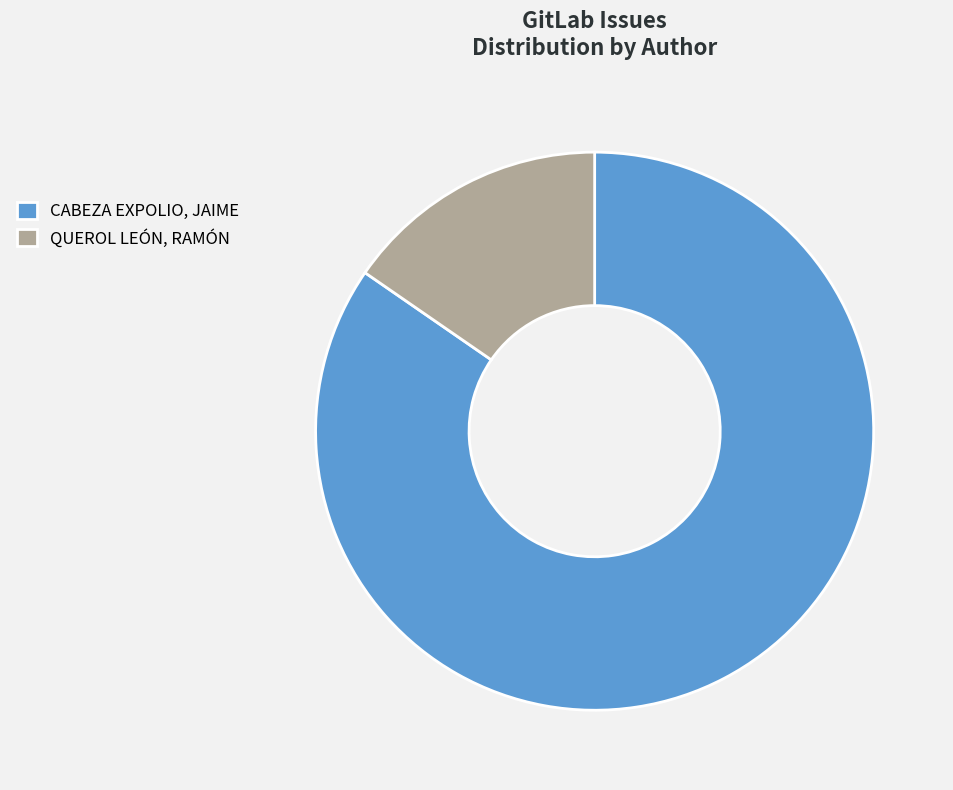

What is the majority slice?

CABEZA EXPOLIO, JAIME